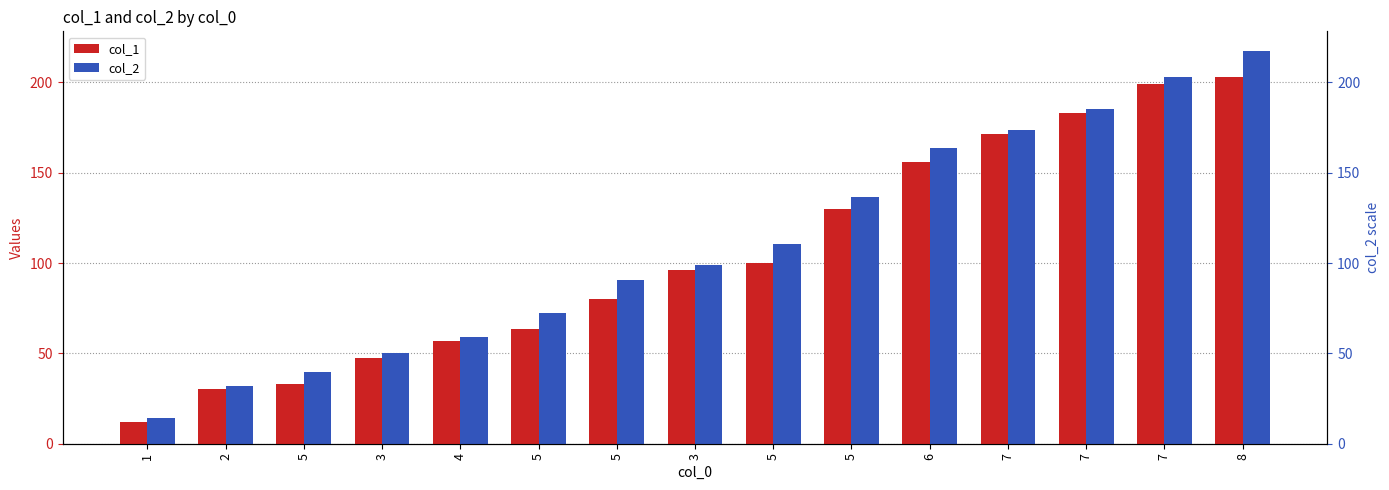

What is the sum of all col_2 values?

1647.5